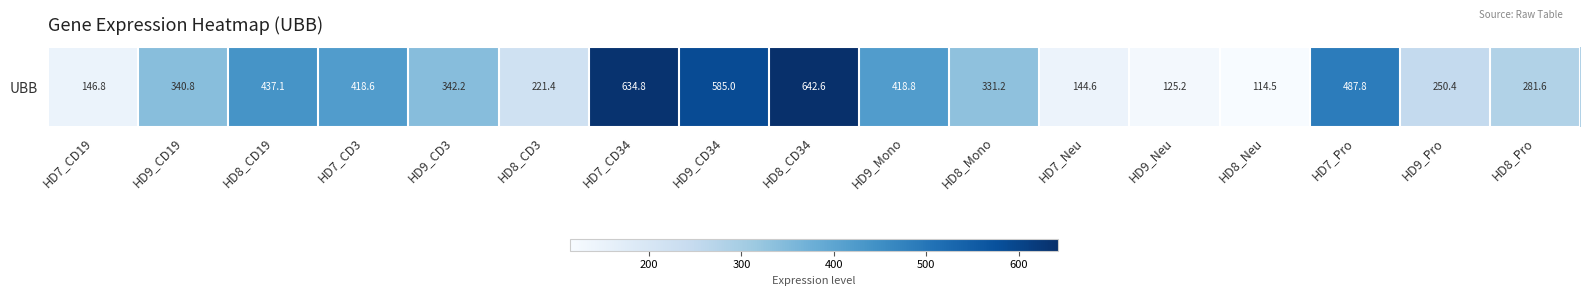

Between HD7_CD3 and HD9_CD34, which is larger?

HD9_CD34